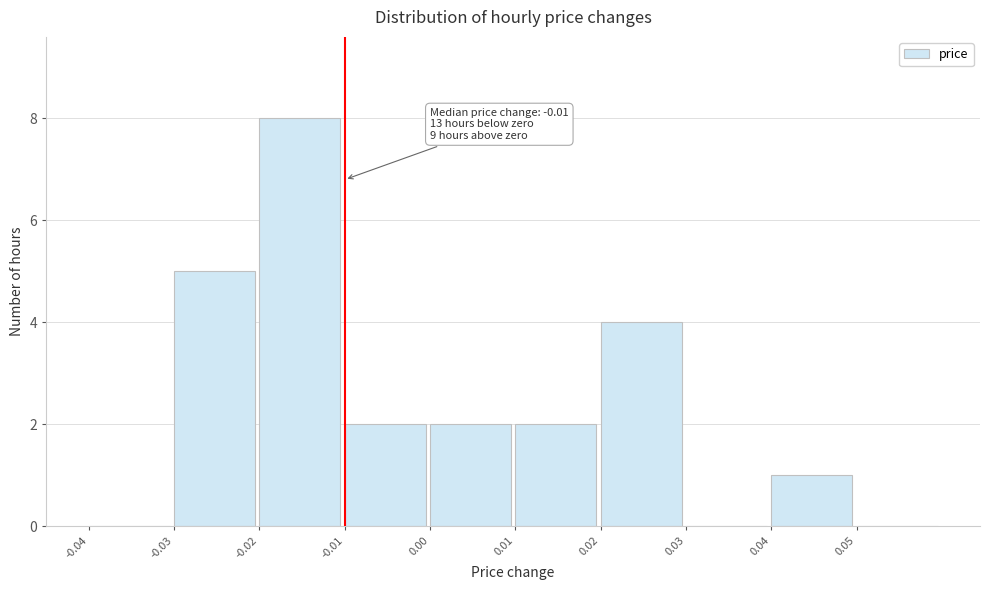

Which range on the x-axis has the tallest bar?

-0.02 to -0.01